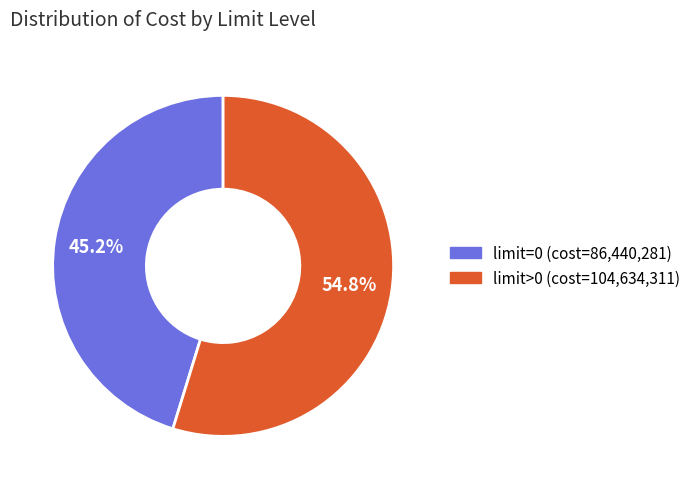

Does any single category account for the majority?

Yes